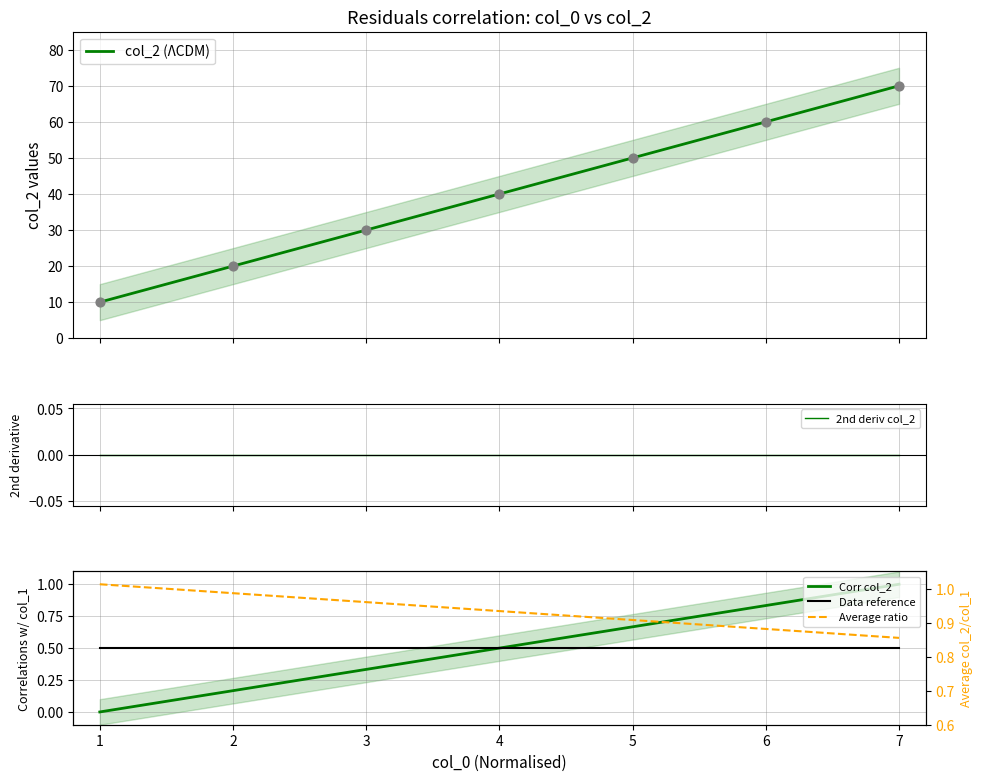

Which series has the largest total across all categories?

col_2 (ΛCDM)